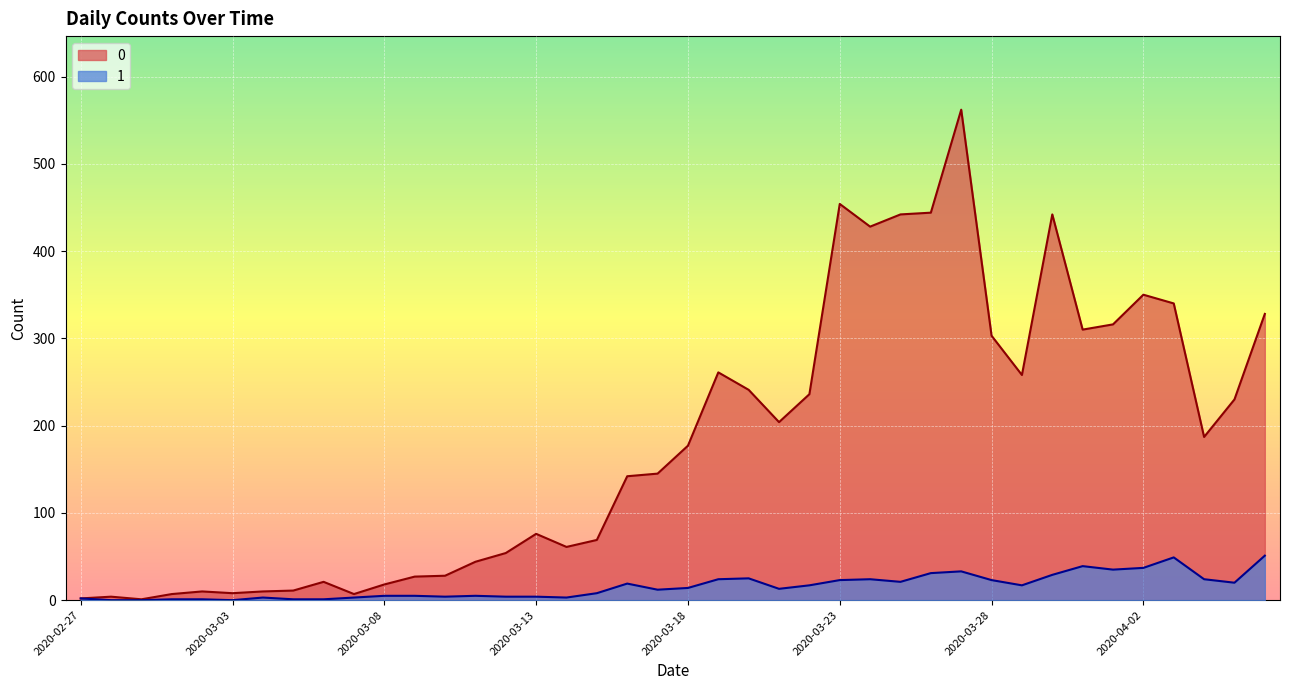

Where is the first local maximum for 1?

2020-03-04